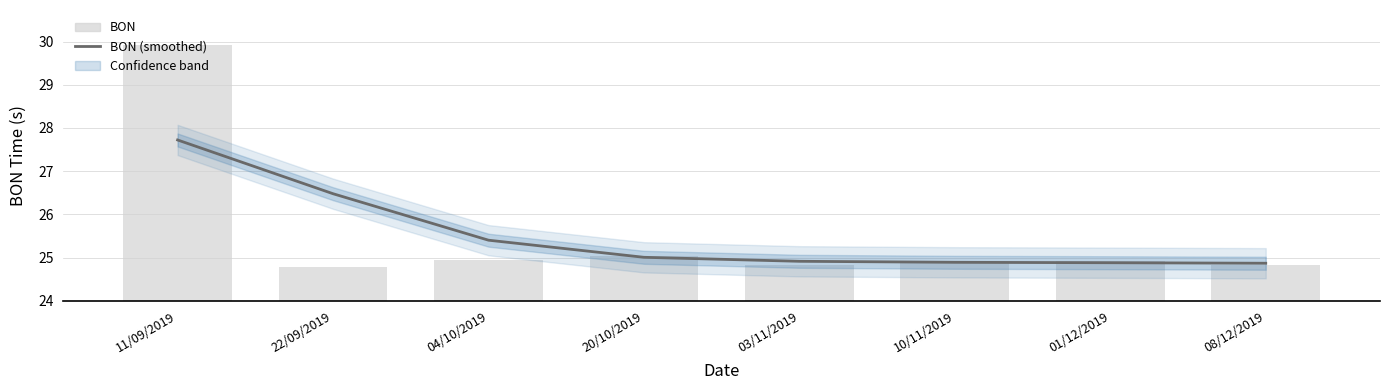

Between 22/09/2019 and 03/11/2019, which series saw the biggest shift?

BON (smoothed)